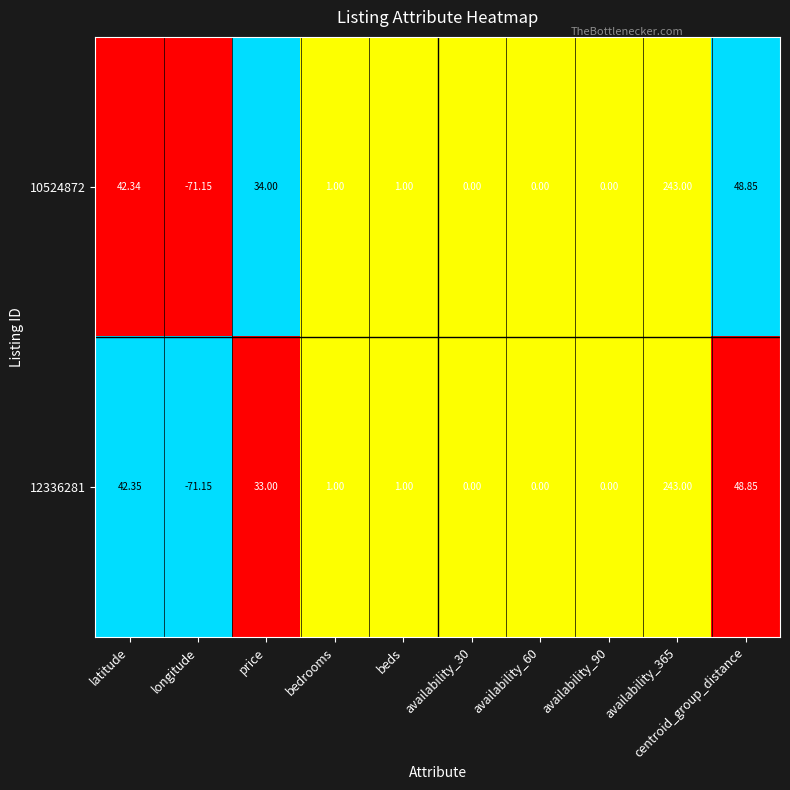

Where does the 12336281 series first go above 1?

latitude